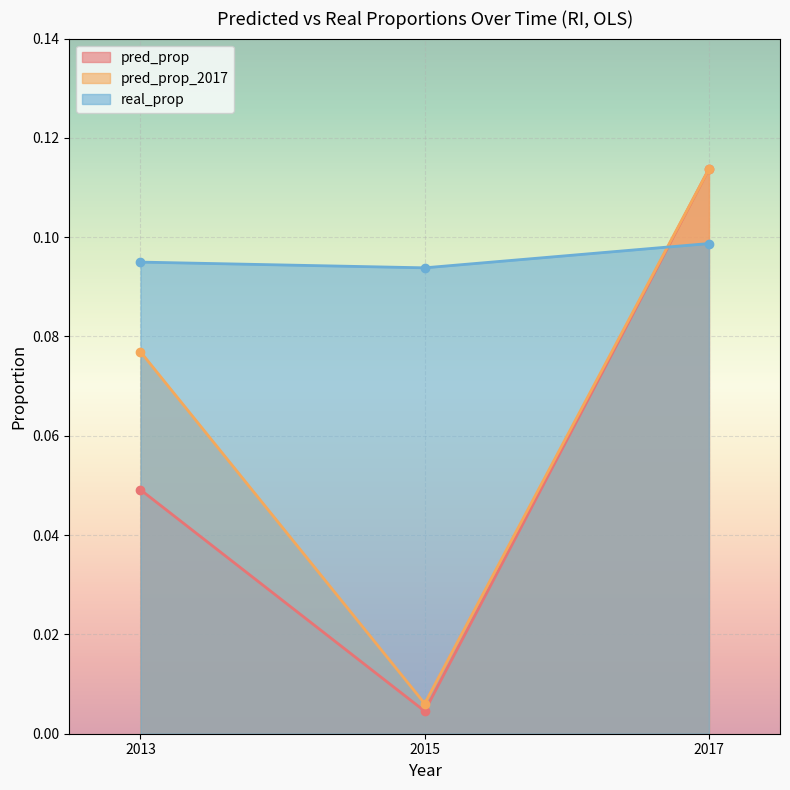

What is the sum of the pred_prop_2017 values at 2017 and 2013?

0.2